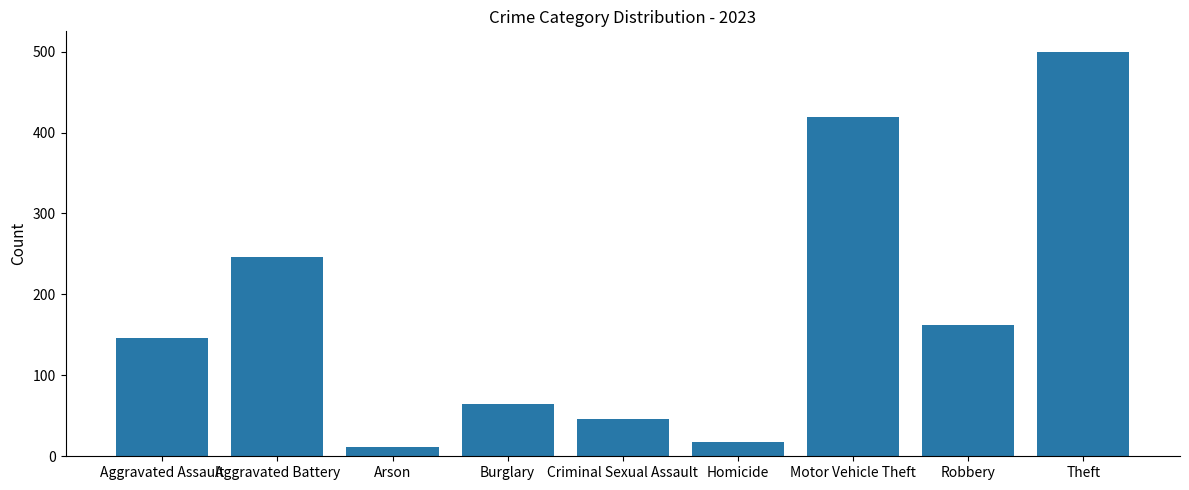

What is the label of the 9th bar from the right?

Aggravated Assault